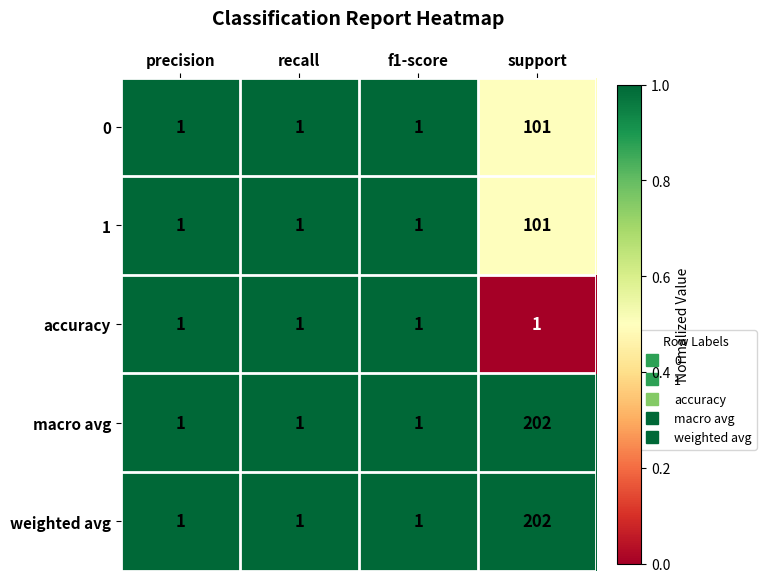

What is the difference between the maximum and minimum values in the weighted avg series?

201